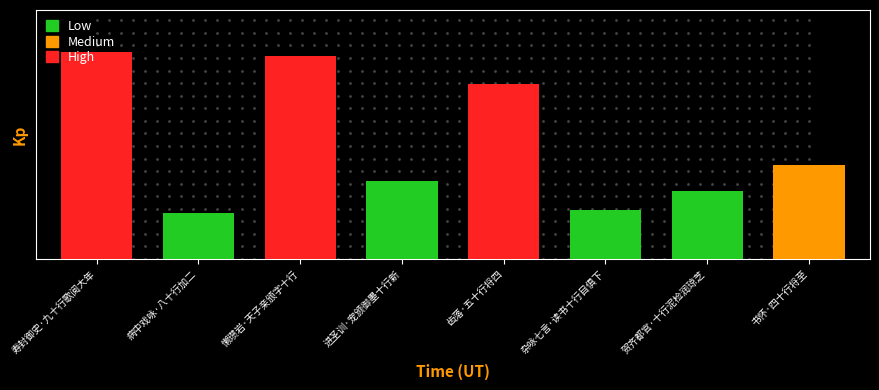

The value at 贺齐都官·十行泥检润琼芝 is 46129. True or false?

False